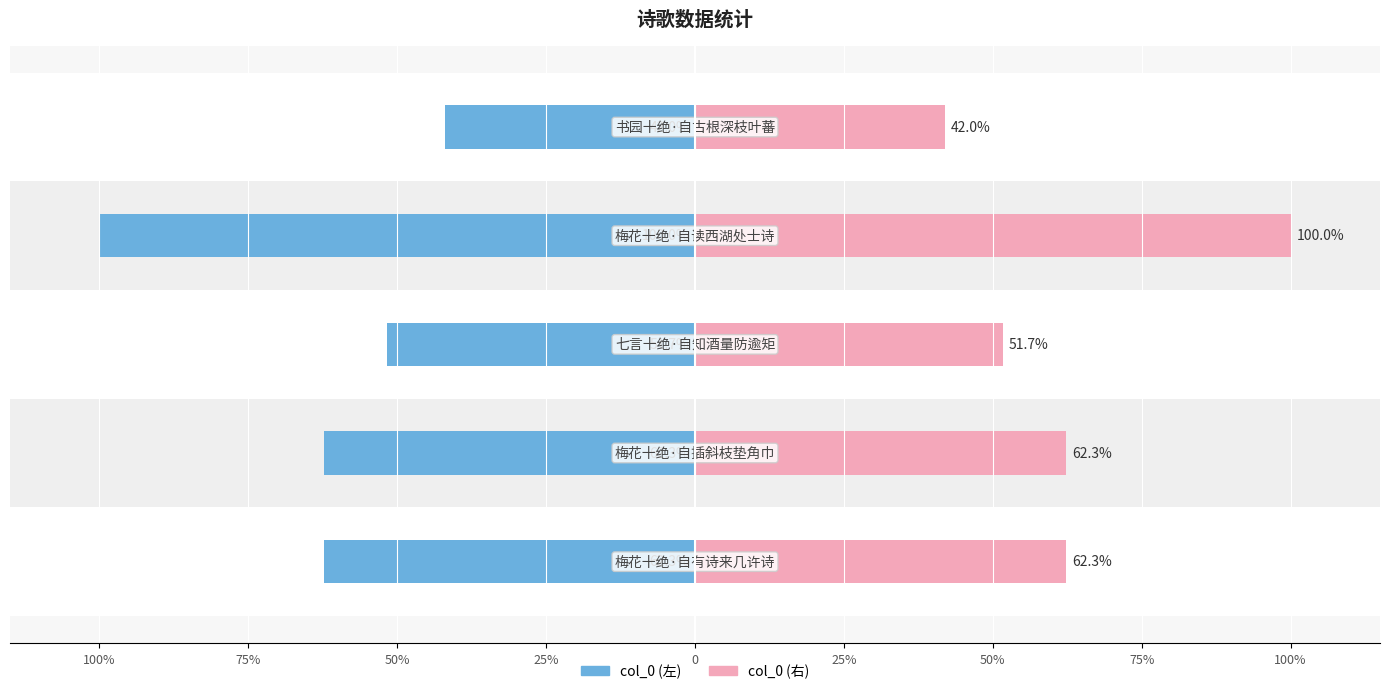

Which series changed the most between 25% and 0?

col_0 (左)